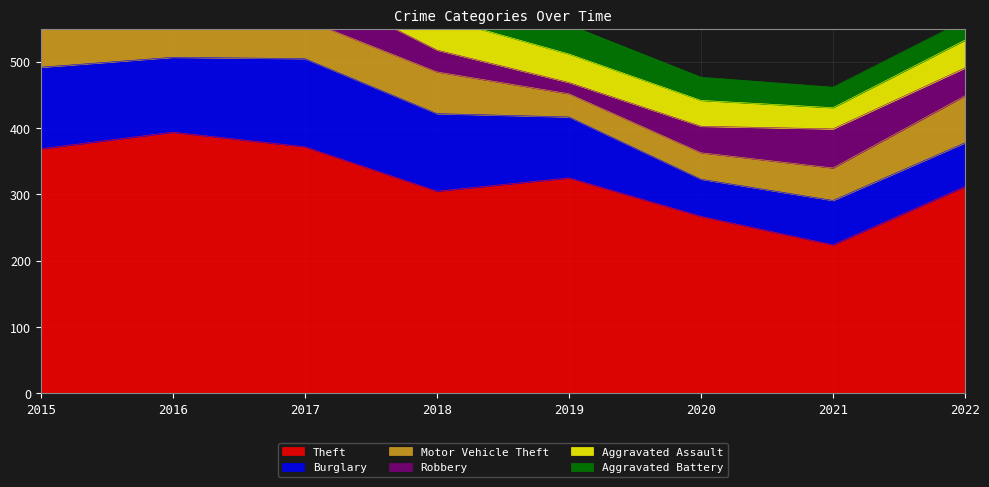

Which has a higher value, 2021 or 2020?

2020